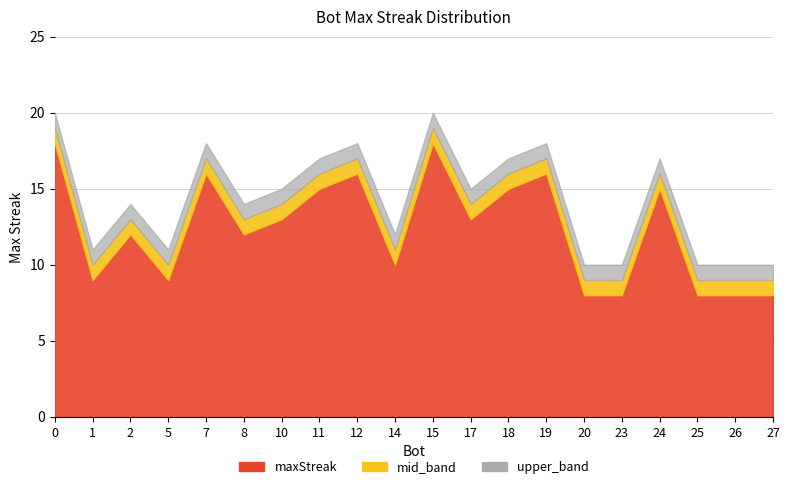

The value at 19 is 16. True or false?

True